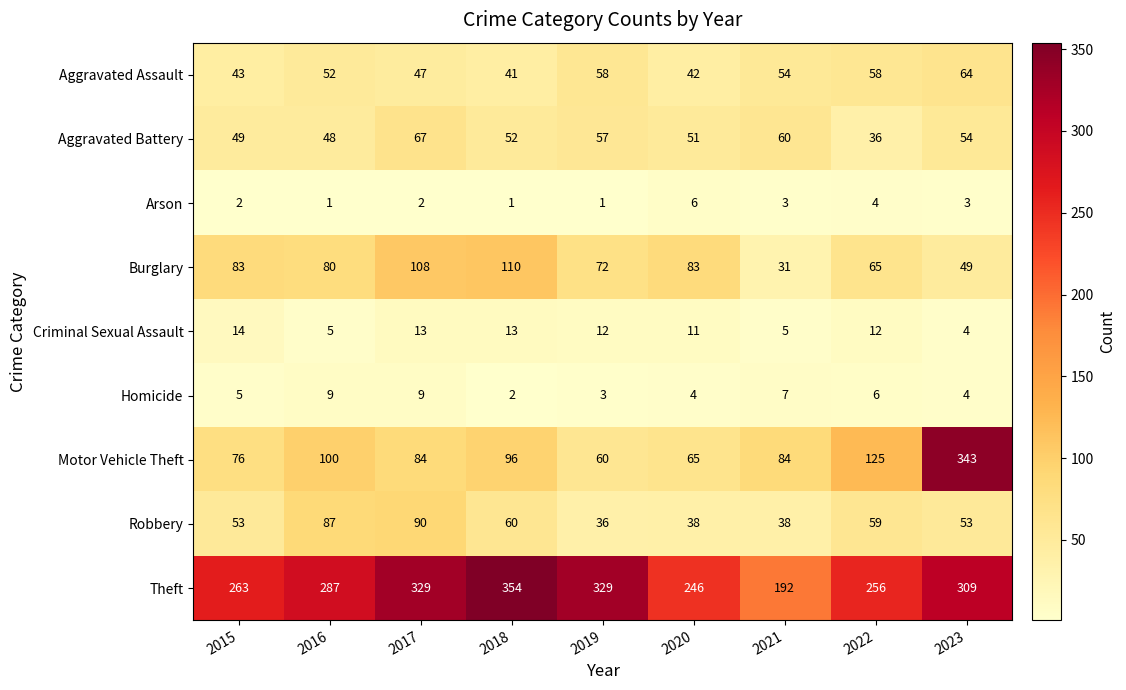

True or false: Theft has a value of 393 at 2022.

False